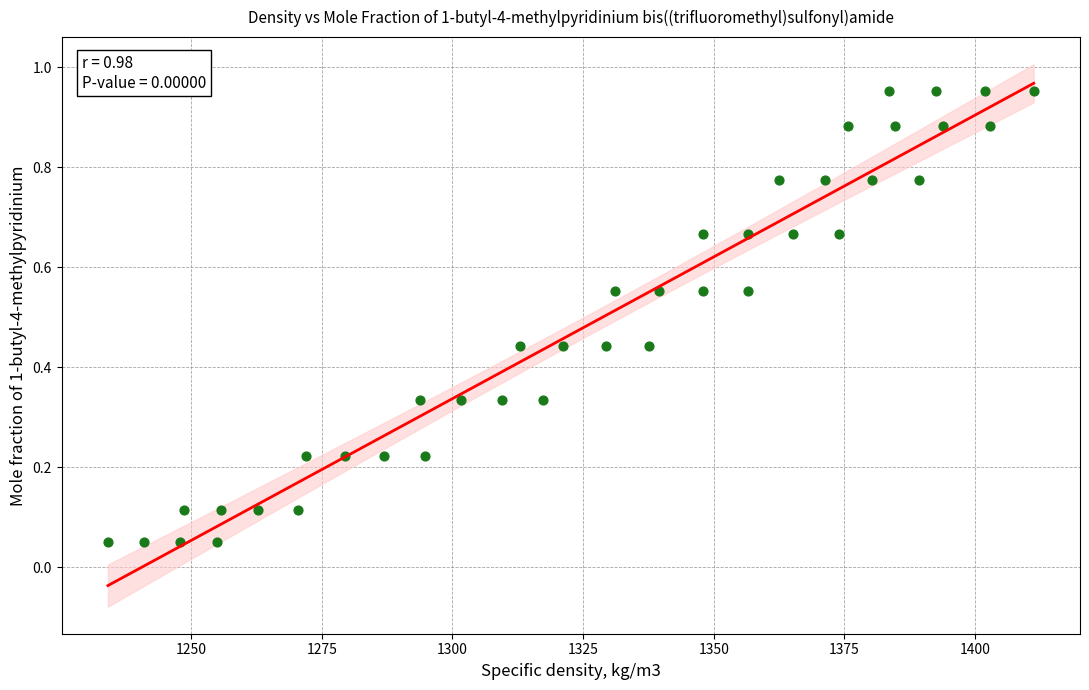

What is the range of X values (max minus min)?

177.1